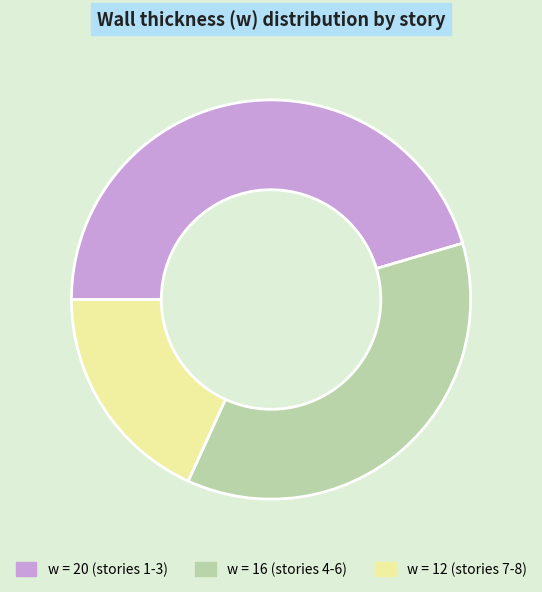

What is the smallest slice in the pie chart?

w = 12 (stories 7-8)